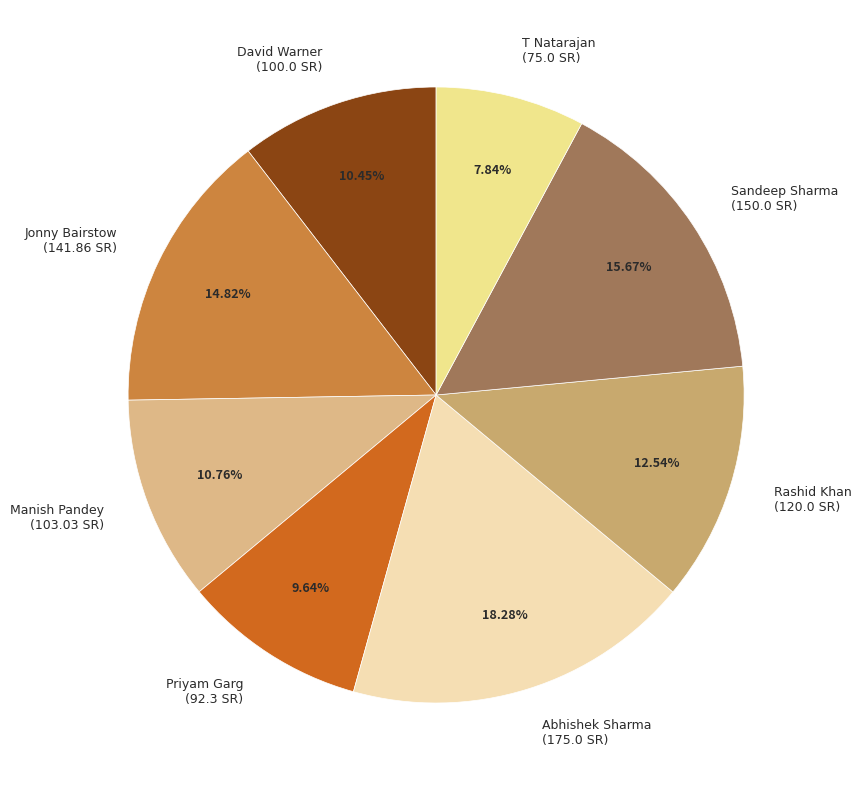

True or false: Sandeep Sharma accounts for 16% of the total.

True